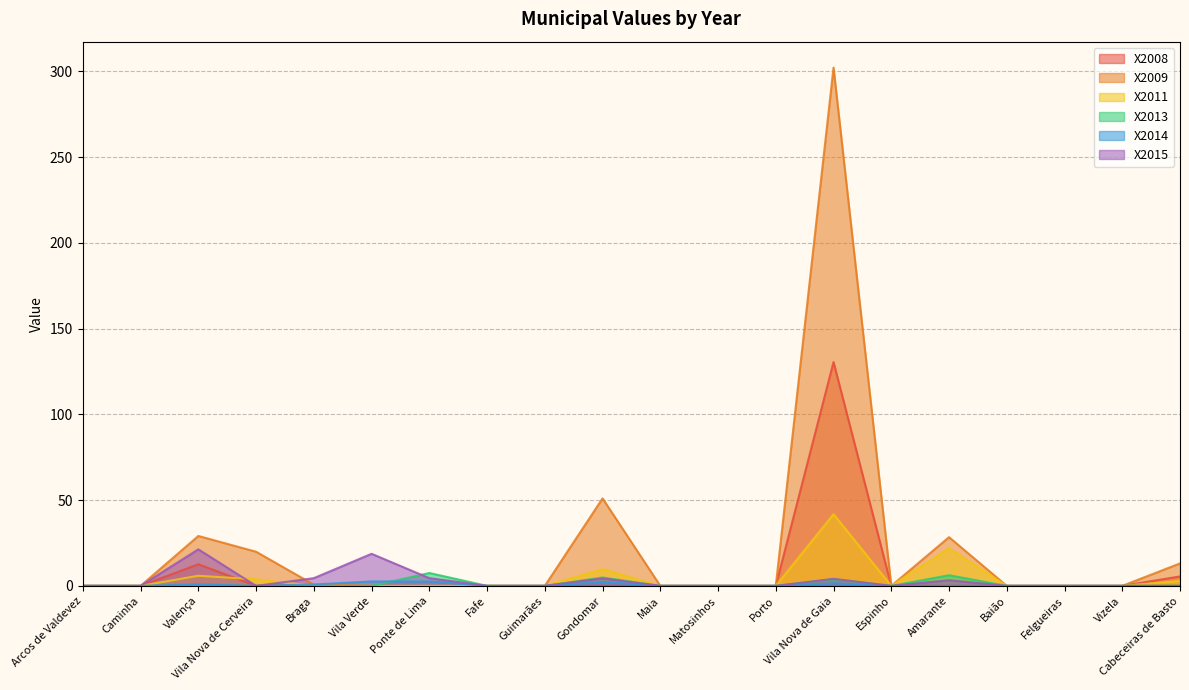

Rank the categories by X2008 value from lowest to highest.

Arcos de Valdevez, Caminha, Vila Nova de Cerveira, Vila Verde, Ponte de Lima, Fafe, Guimarães, Gondomar, Maia, Matosinhos, Porto, Espinho, Amarante, Baião, Felgueiras, Vizela, Braga, Cabeceiras de Basto, Valença, Vila Nova de Gaia